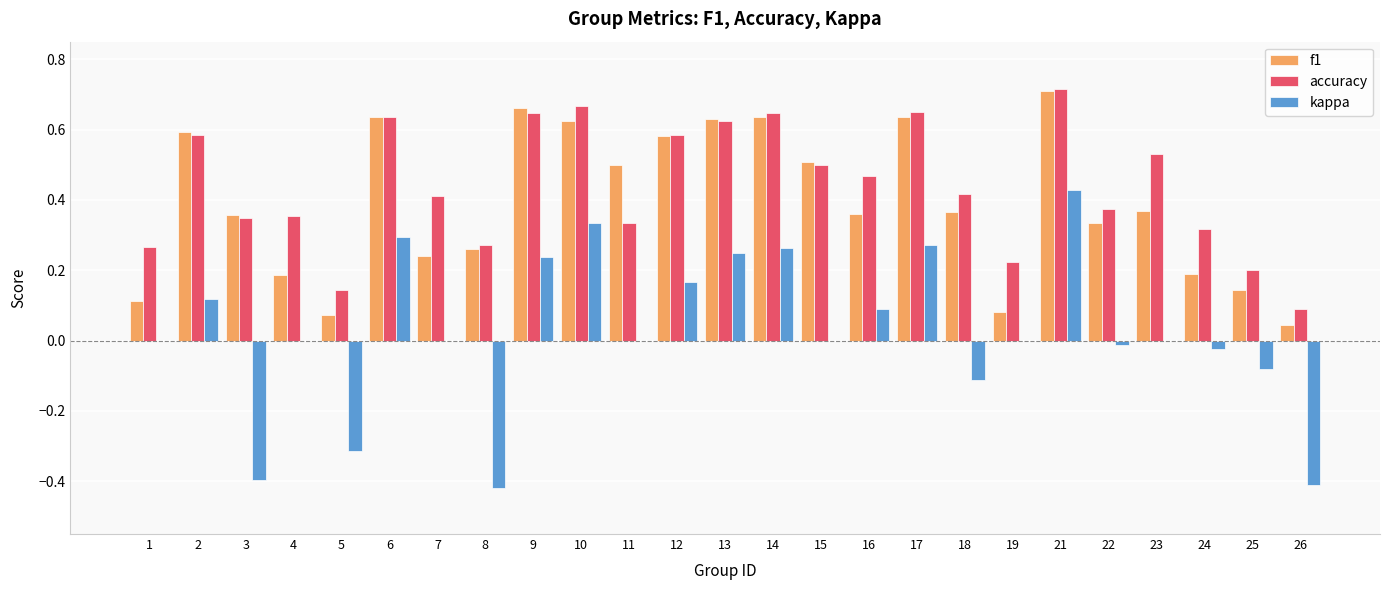

How many series are shown in this chart?

3